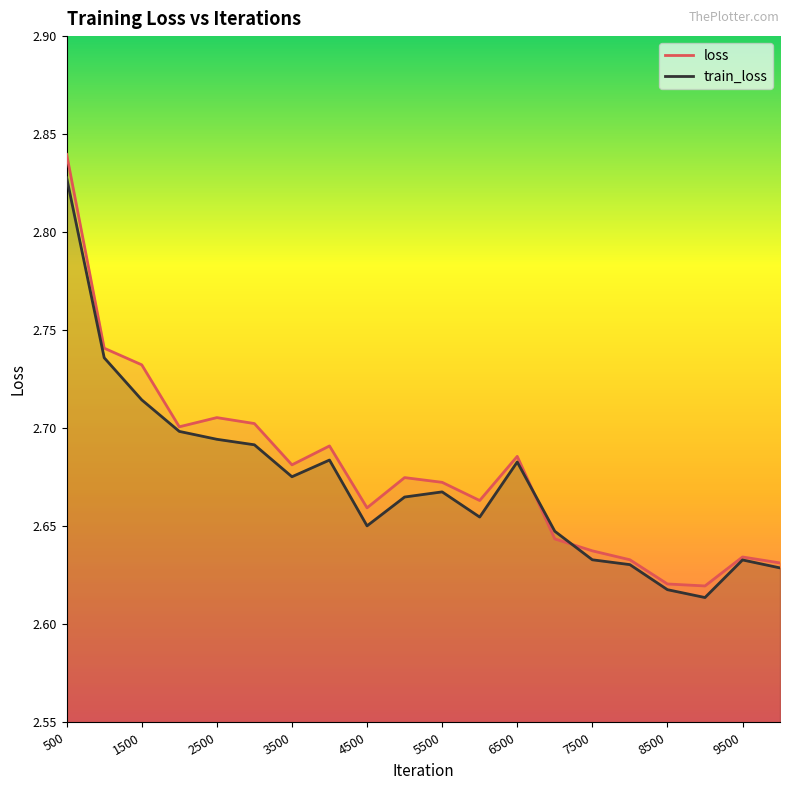

Which series ends up on top after the final intersection of train_loss and loss?

loss